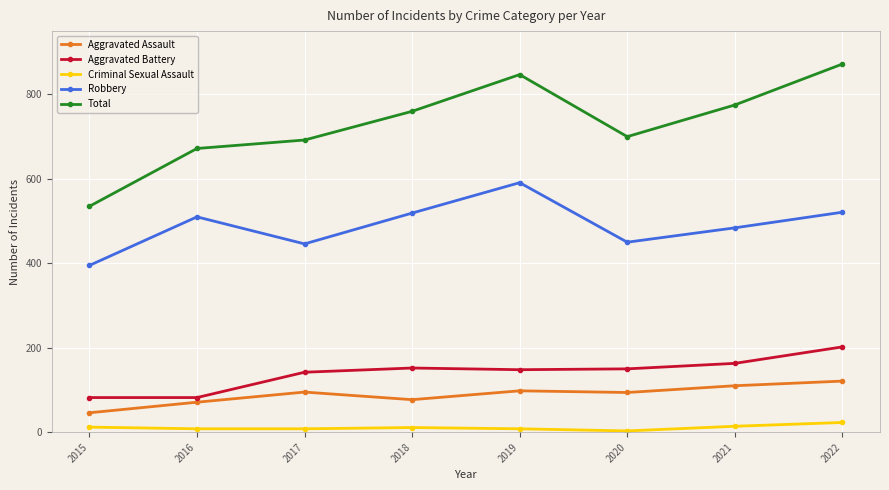

Which series has the widest spread of values?

Total